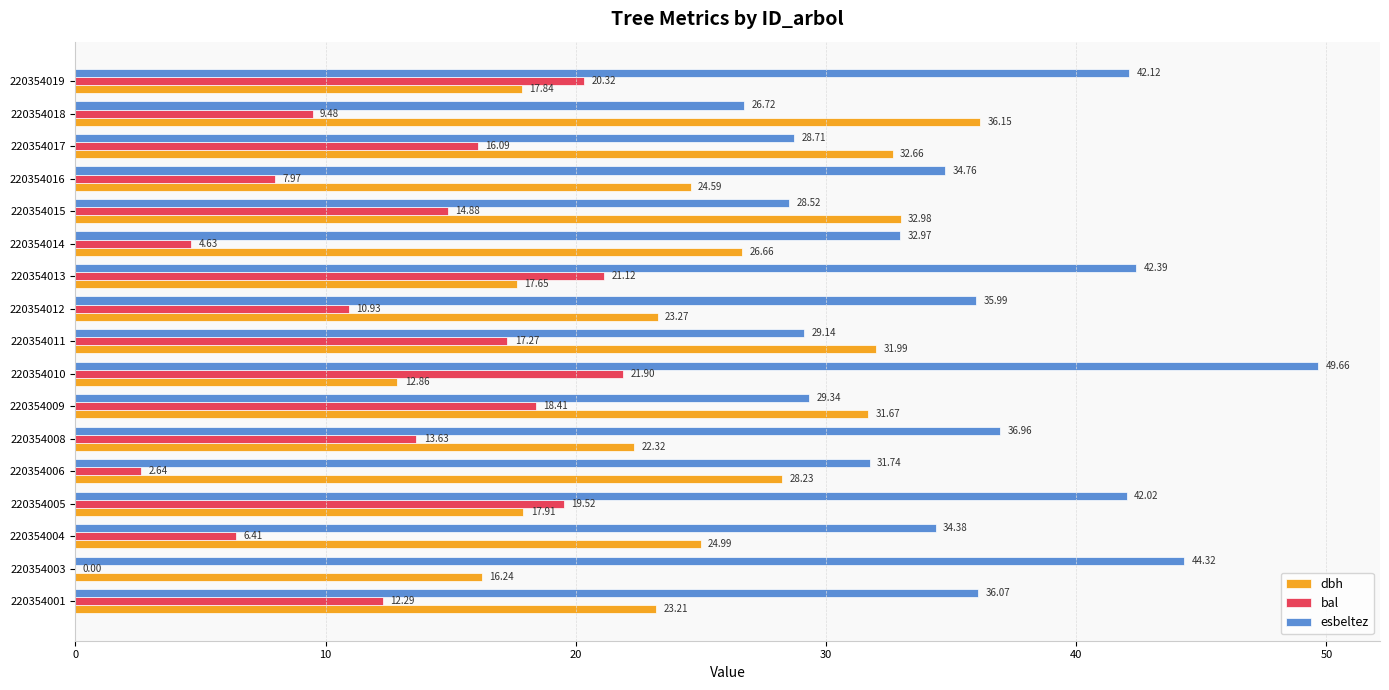

At which category is the sum across all series the highest?

220354010